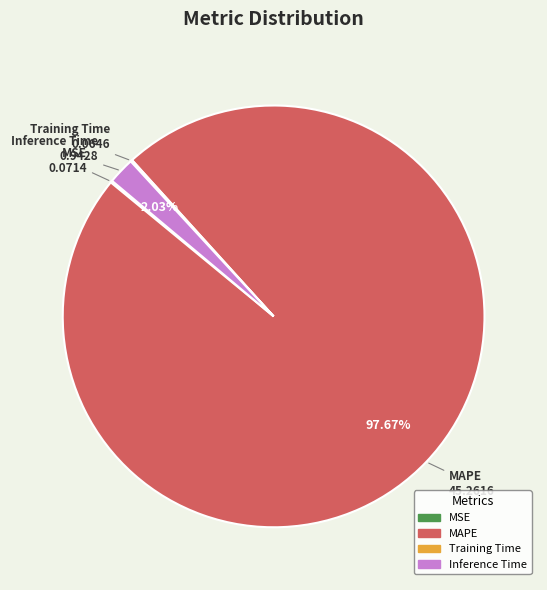

Is there a majority slice in this chart?

Yes